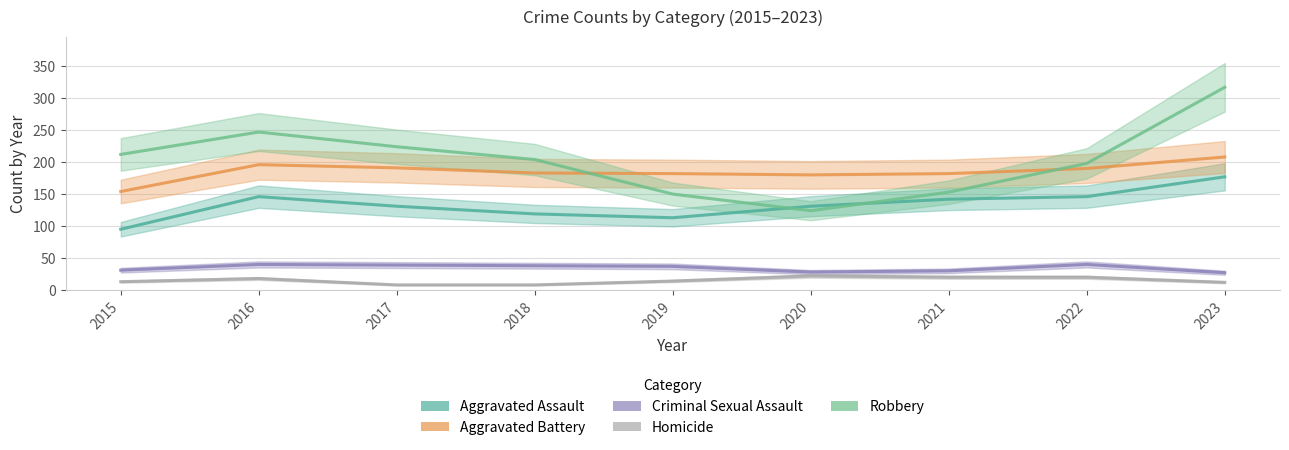

True or false: Homicide has more than 1 interior local peaks.

True